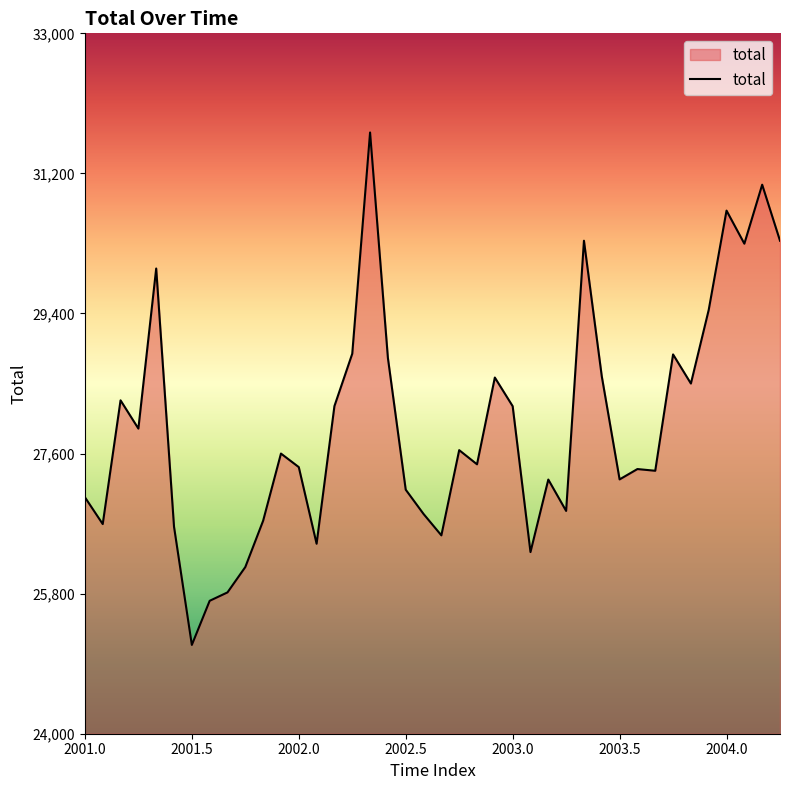

What is the minimum value shown in the chart?

25141